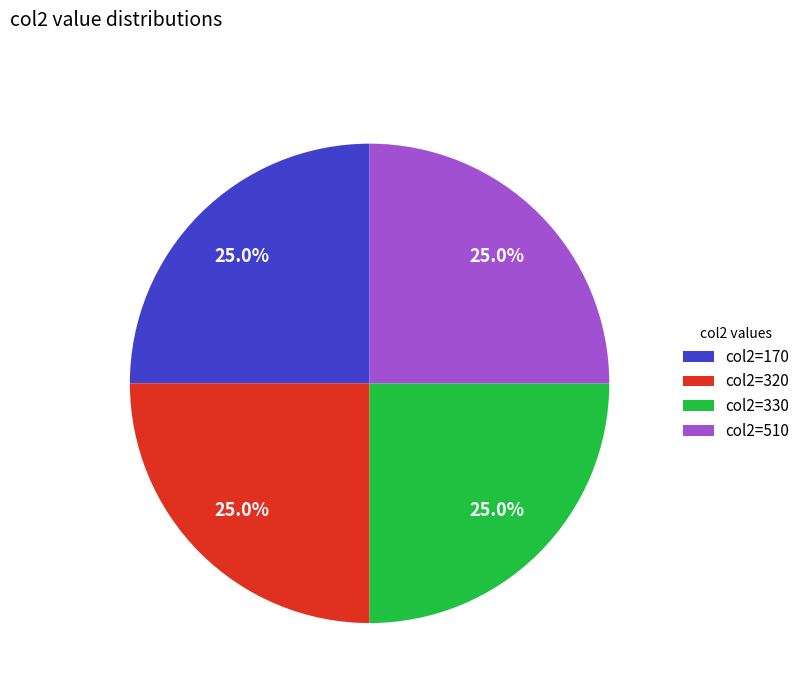

Approximately how many times larger is the value at col2=320 compared to col2=510?

1.0